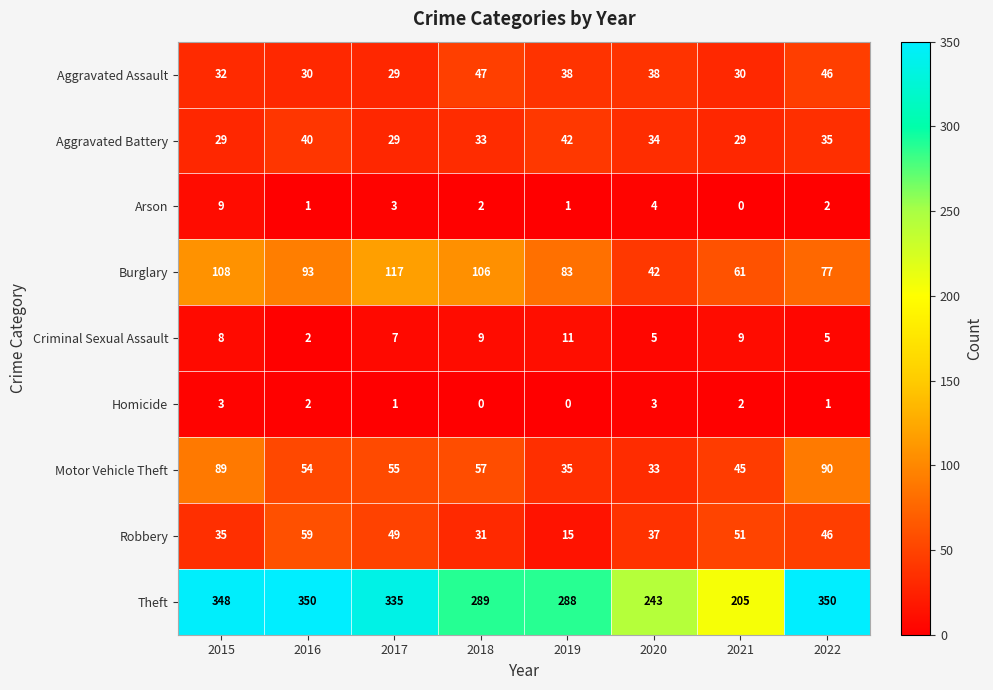

What is the difference between the highest and lowest values at 2020?

240